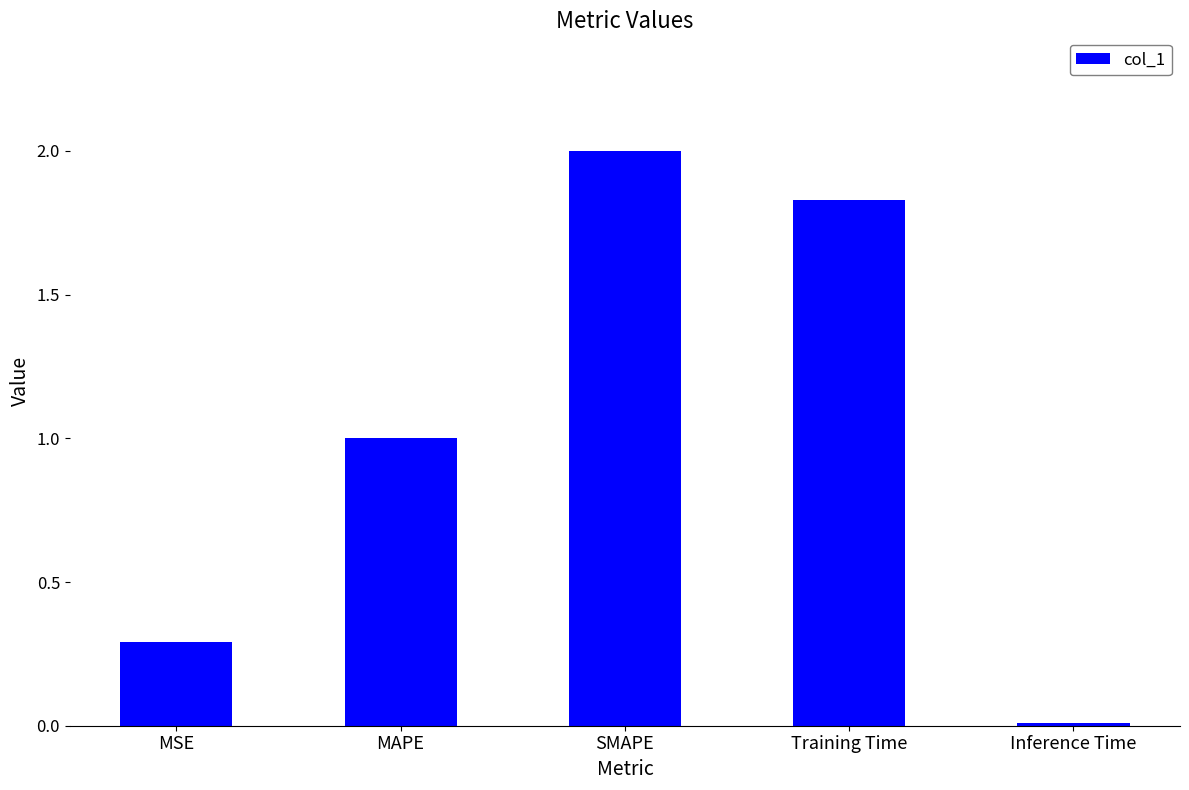

Which has a higher value, MSE or Training Time?

Training Time